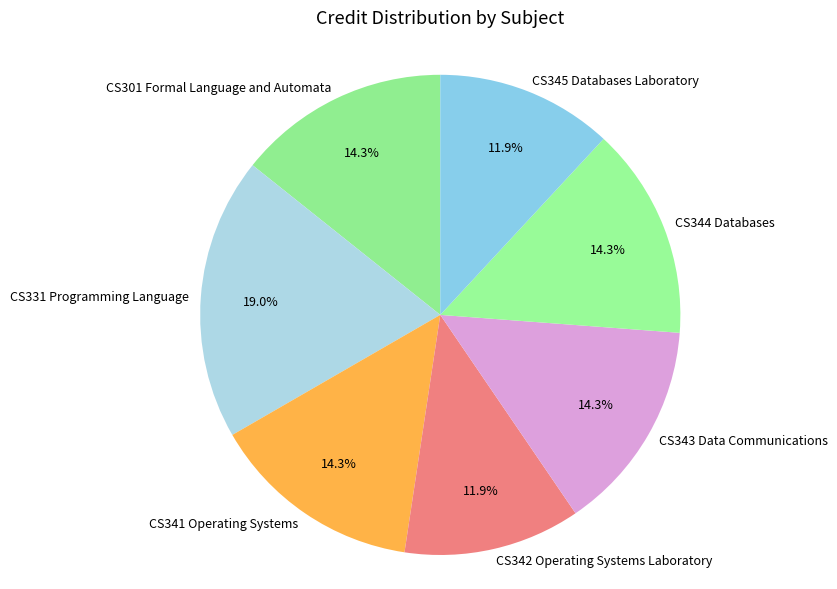

What percentage is NOT represented by CS345 Databases Laboratory?

88.1%